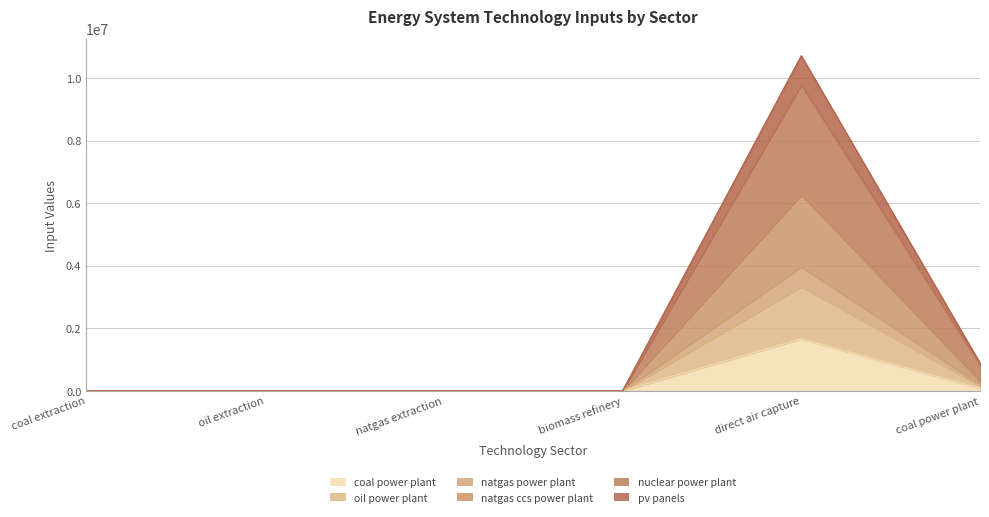

How many lines are shown in the chart?

6